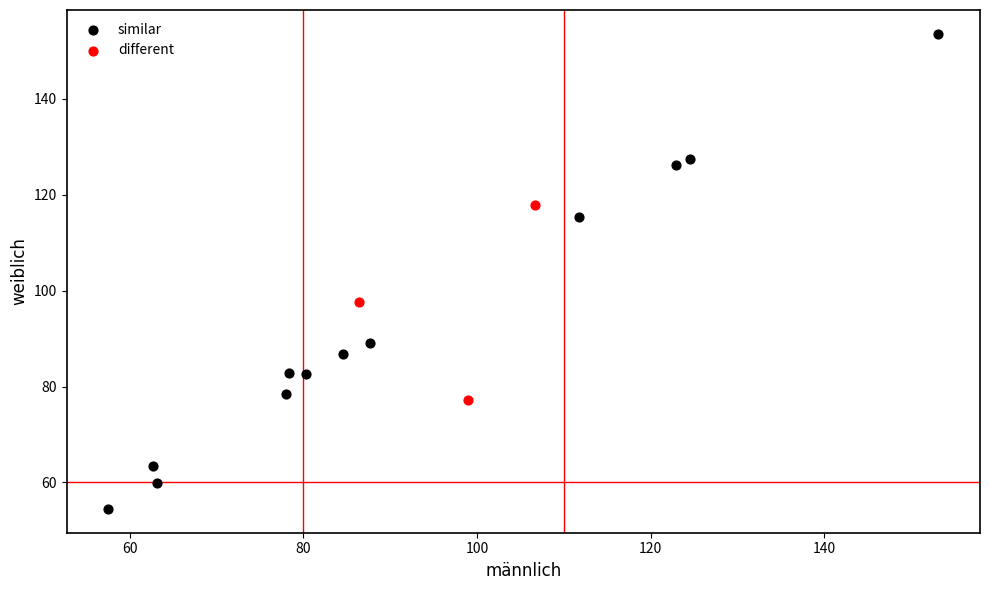

Which series has the largest Y range (max minus min)?

similar